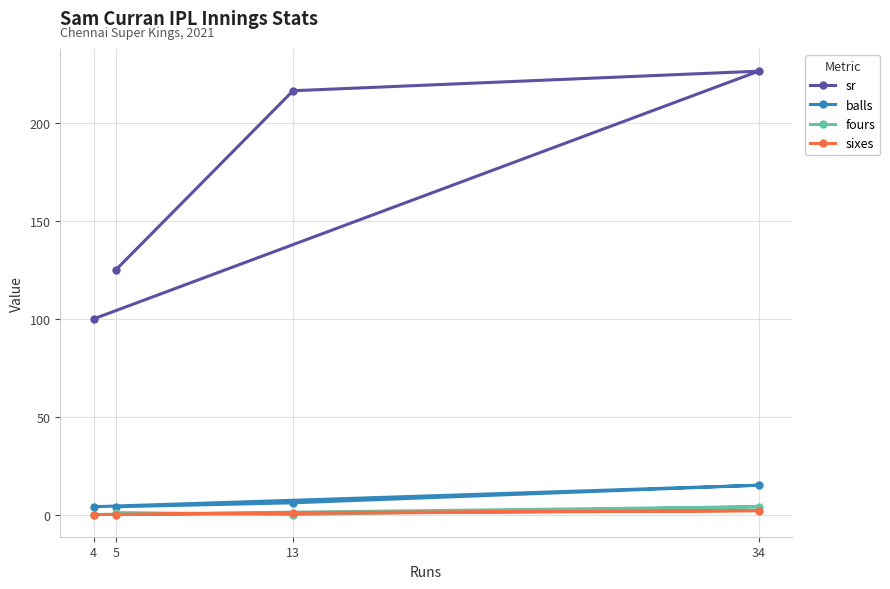

Reading left to right, what are all the values shown in this chart?

sr: 4=100.0	5=125.0	13=216.7	34=226.7
balls: 4=4.0	5=4.0	13=6.0	34=15.0
fours: 4=0.0	5=1.0	13=0.0	34=4.0
sixes: 4=0.0	5=0.0	13=1.0	34=2.0